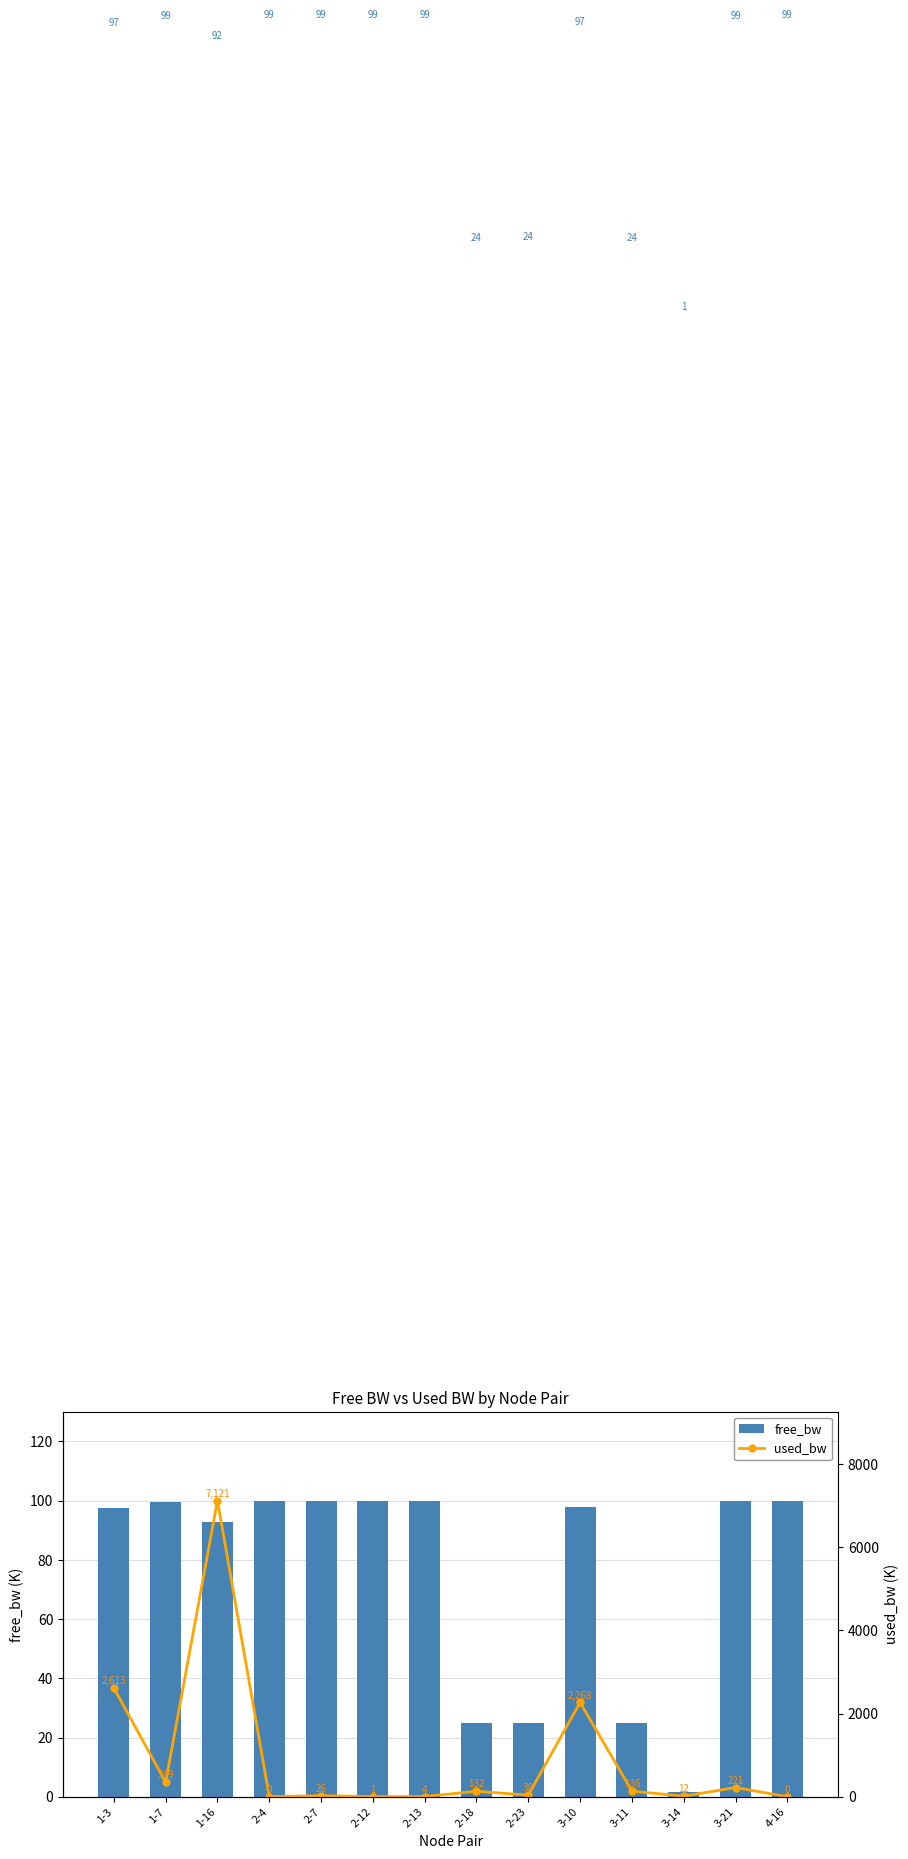

What are all the series names shown in the legend?

free_bw, used_bw